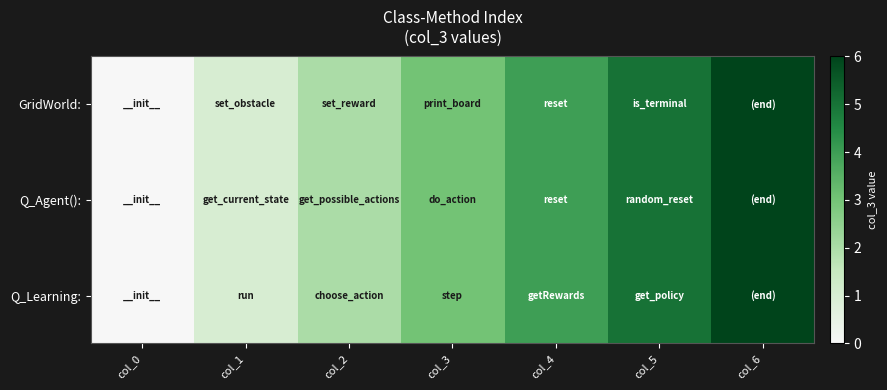

Reading left to right, transcribe all the data shown in this chart.

GridWorld:: col_0=0	col_1=1	col_2=2	col_3=3	col_4=4	col_5=5	col_6=6
Q_Agent():: col_0=0	col_1=1	col_2=2	col_3=3	col_4=4	col_5=5	col_6=6
Q_Learning:: col_0=0	col_1=1	col_2=2	col_3=3	col_4=4	col_5=5	col_6=6